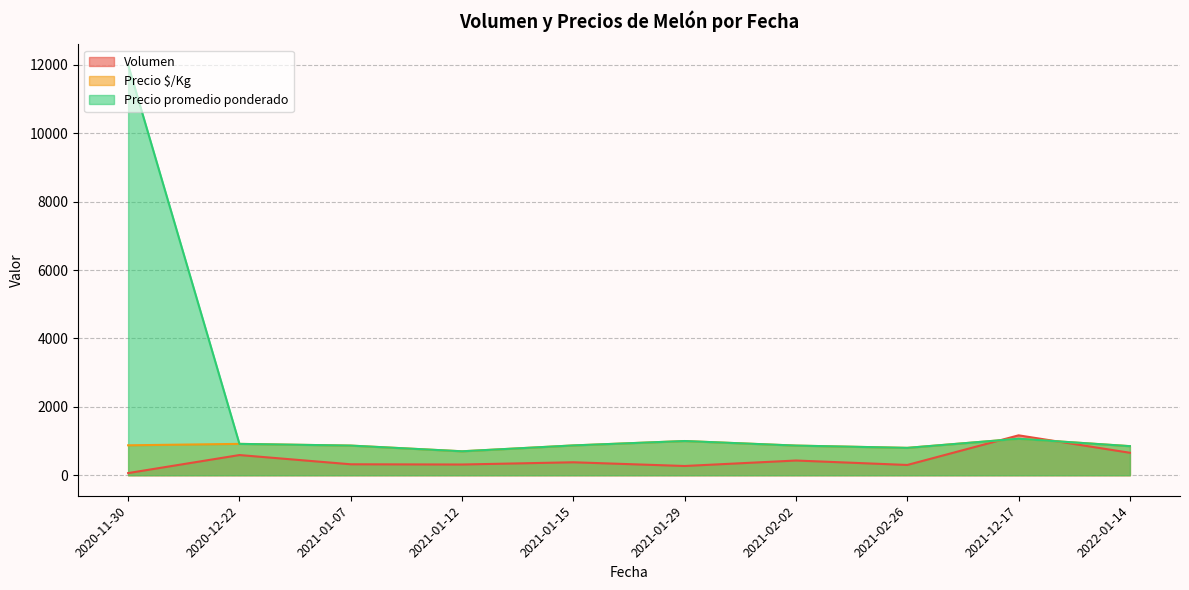

What is the smallest value displayed?

62.5